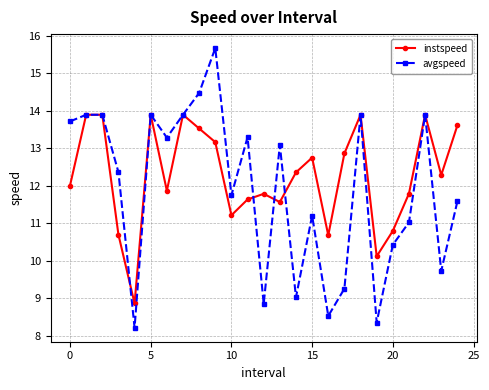

In avgspeed, how many points are lower than both neighbors (excluding endpoints)?

8